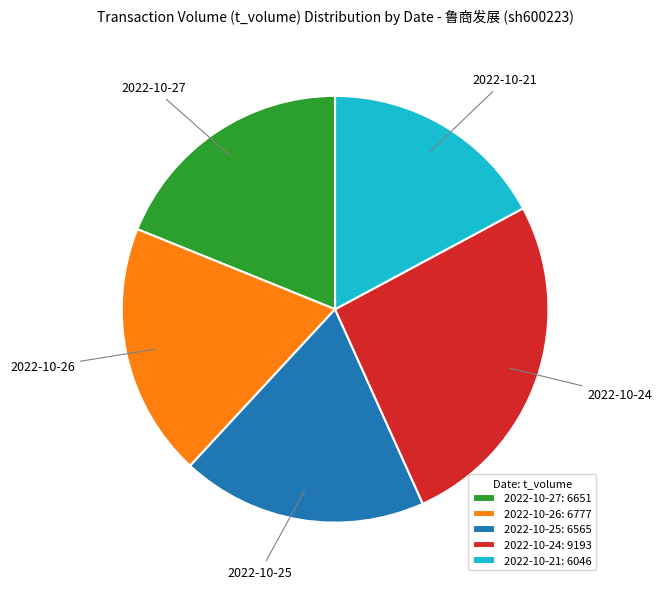

True or false: 2022-10-21: 6046 accounts for 23% of the total.

False